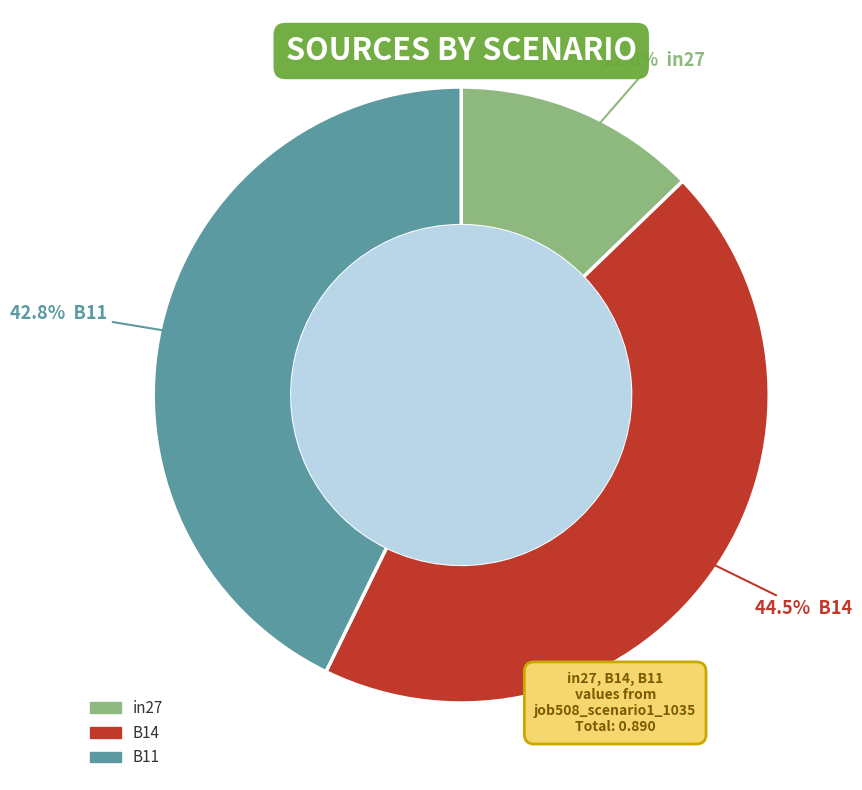

To the nearest percent, what is the combined percentage of B11 and B14?

87%